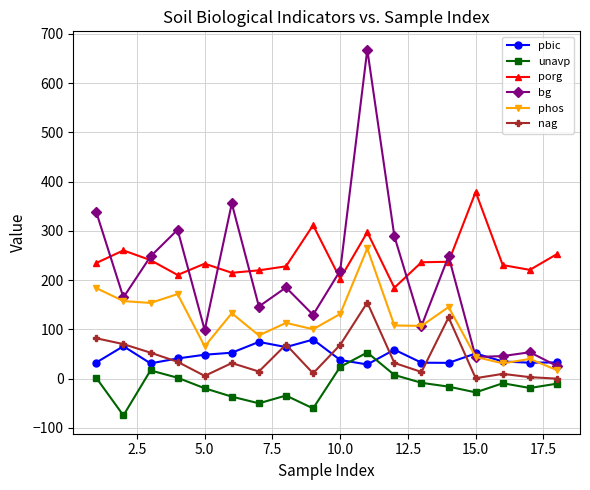

Is this an area chart (filled region under the line)?

No